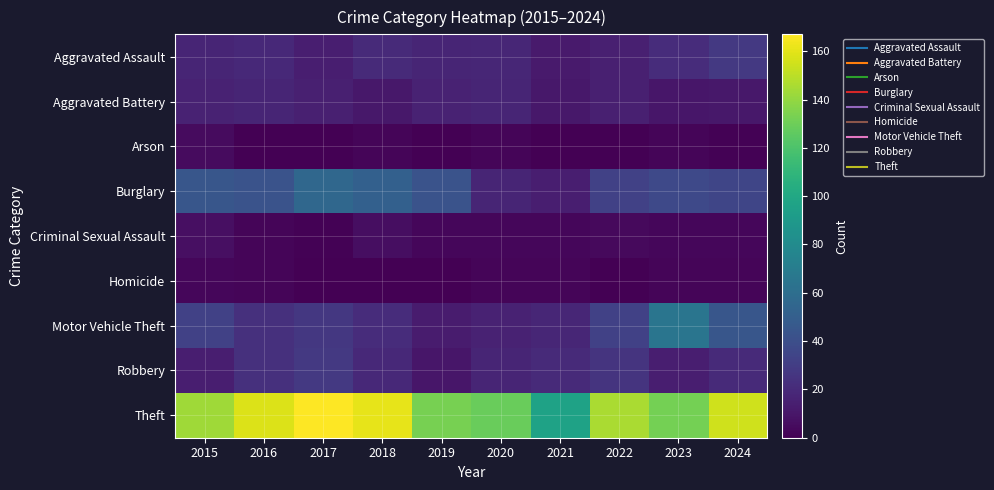

Which has a higher value, 2022 or 2018?

2018